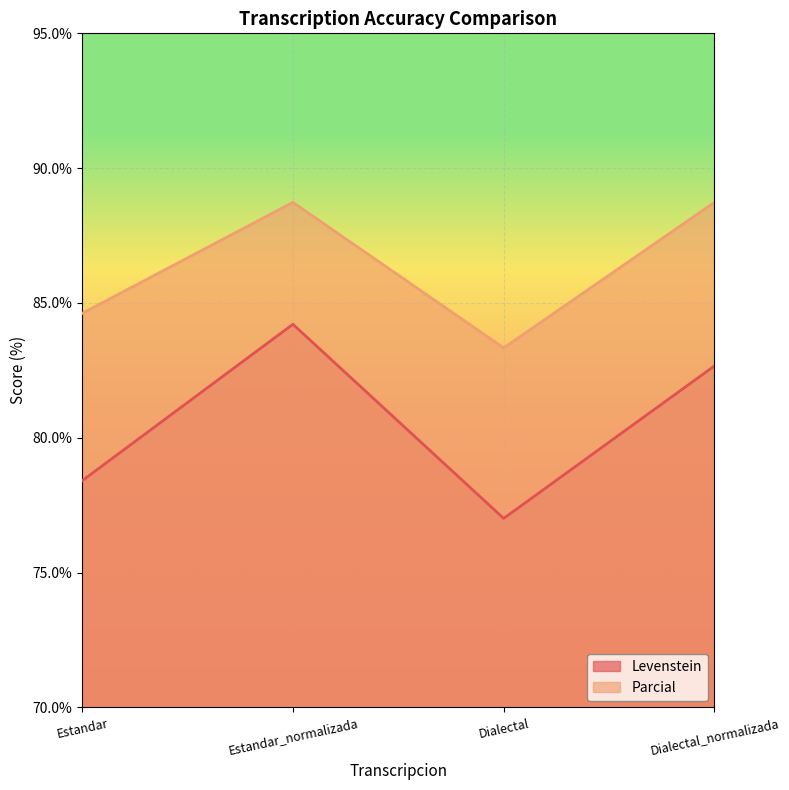

Rank the series by their maximum value, from lowest to highest.

Levenstein, Parcial